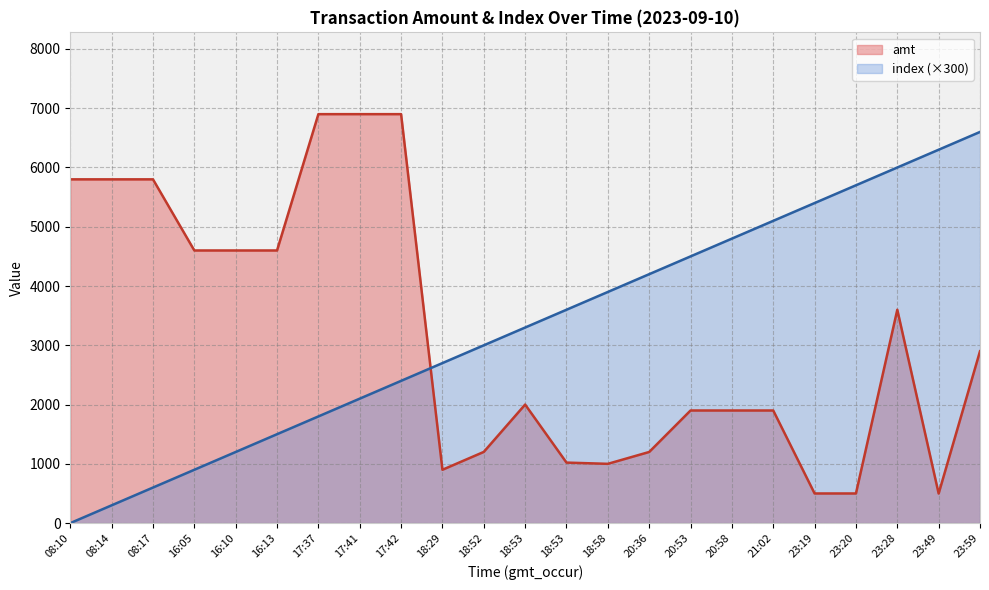

What is the label of the 1st point from the right?

23:59